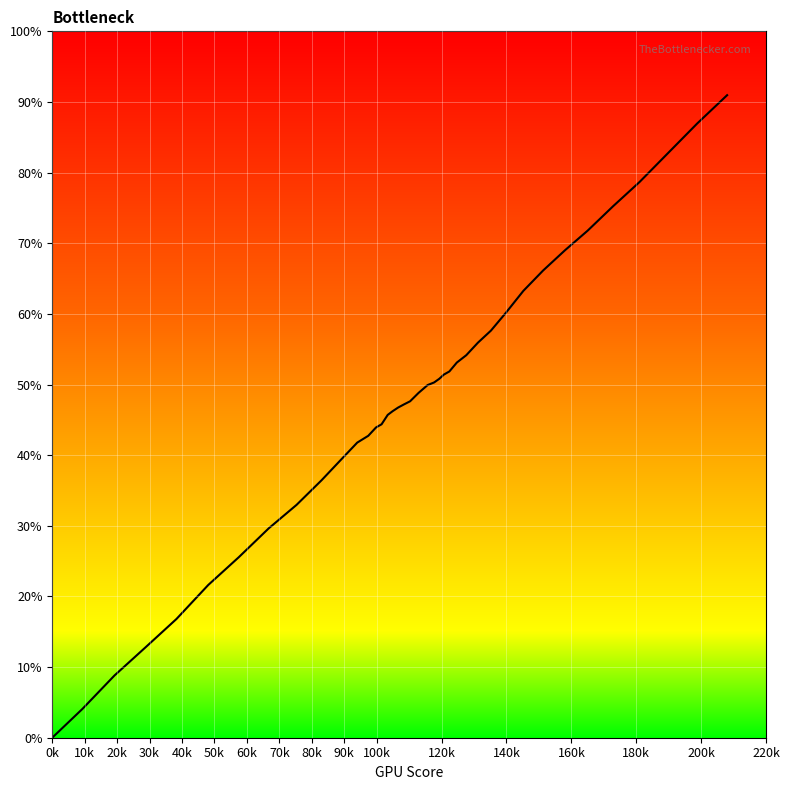

Does the chart have visible grid lines?

Yes